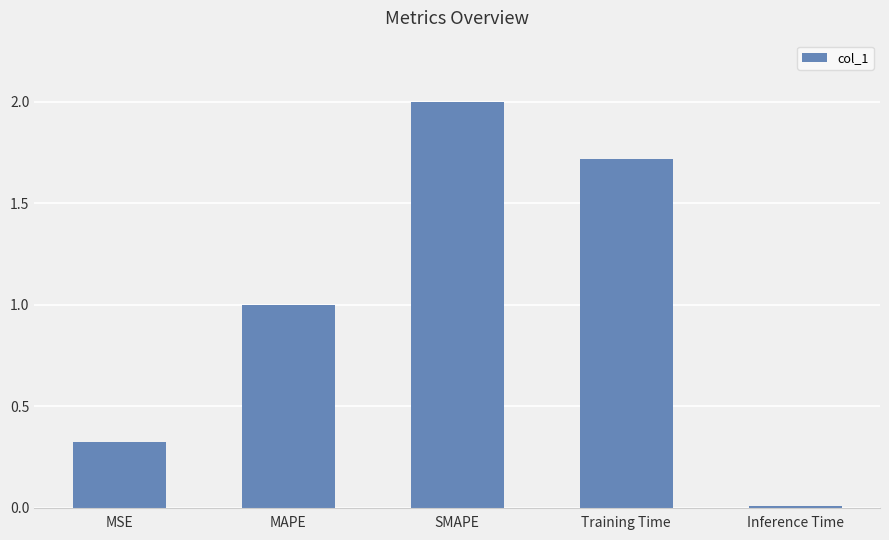

How many values are below 1?

2